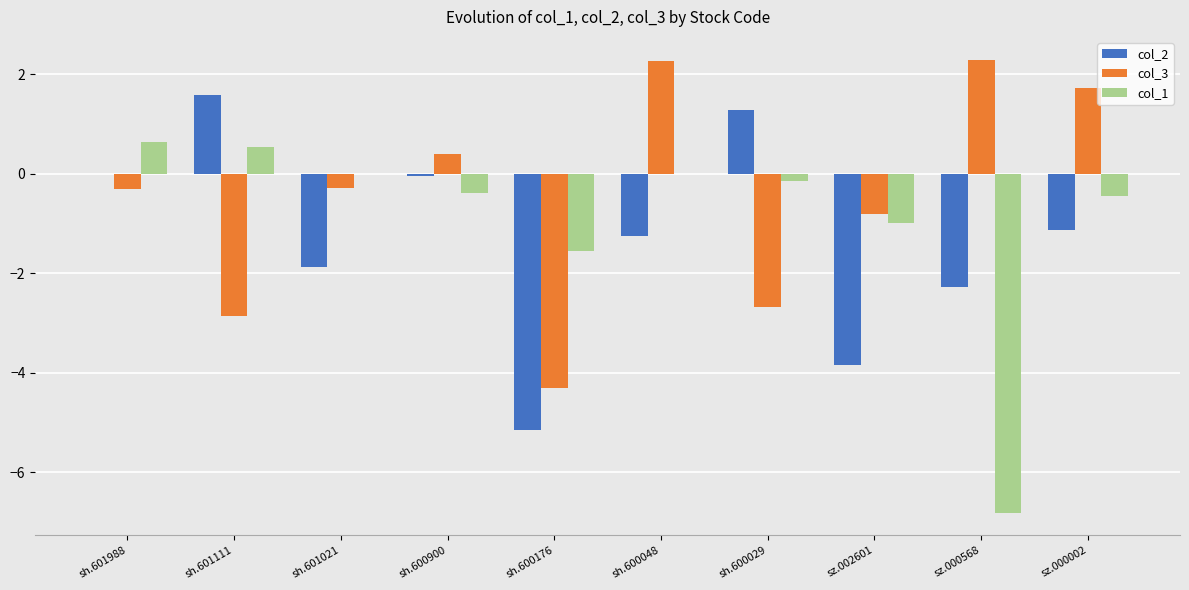

At which label does col_2 reach its peak?

sh.601111